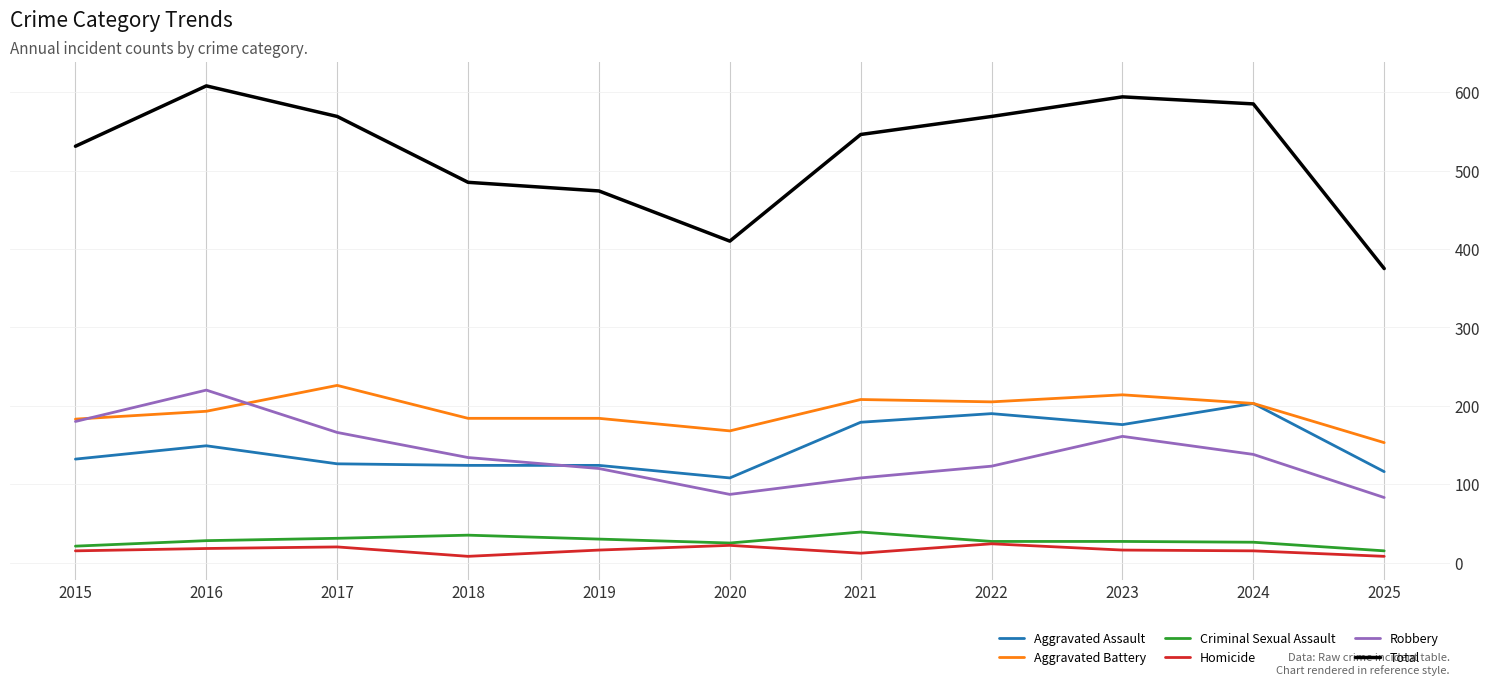

Is the value of Criminal Sexual Assault at 2015 greater than the value of Total at 2018?

No